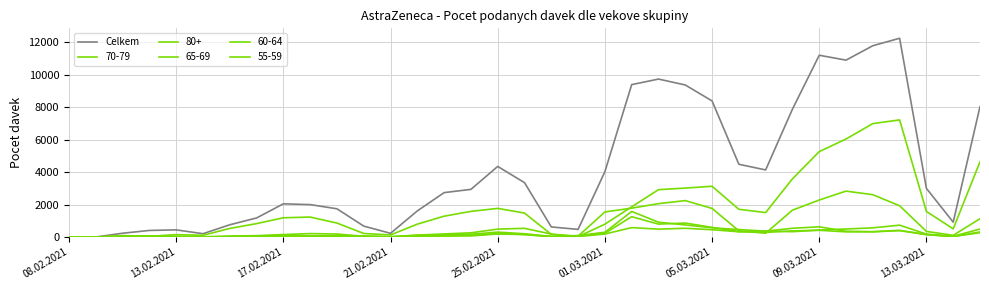

Is this an area chart (filled region under the line)?

No